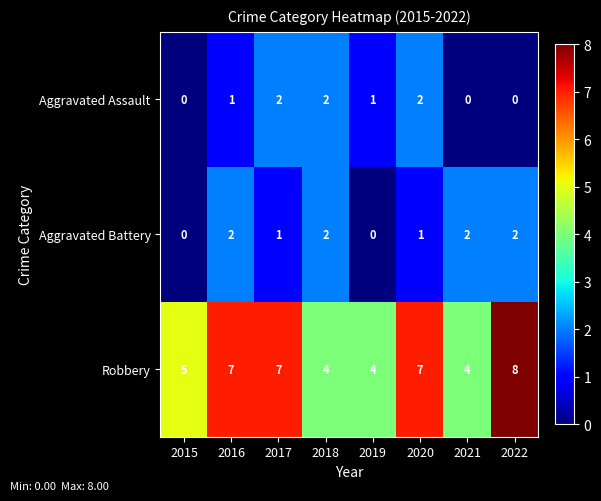

Reading left to right, extract all data points from this chart.

Aggravated Assault: 2015=0	2016=1	2017=2	2018=2	2019=1	2020=2	2021=0	2022=0
Aggravated Battery: 2015=0	2016=2	2017=1	2018=2	2019=0	2020=1	2021=2	2022=2
Robbery: 2015=5	2016=7	2017=7	2018=4	2019=4	2020=7	2021=4	2022=8